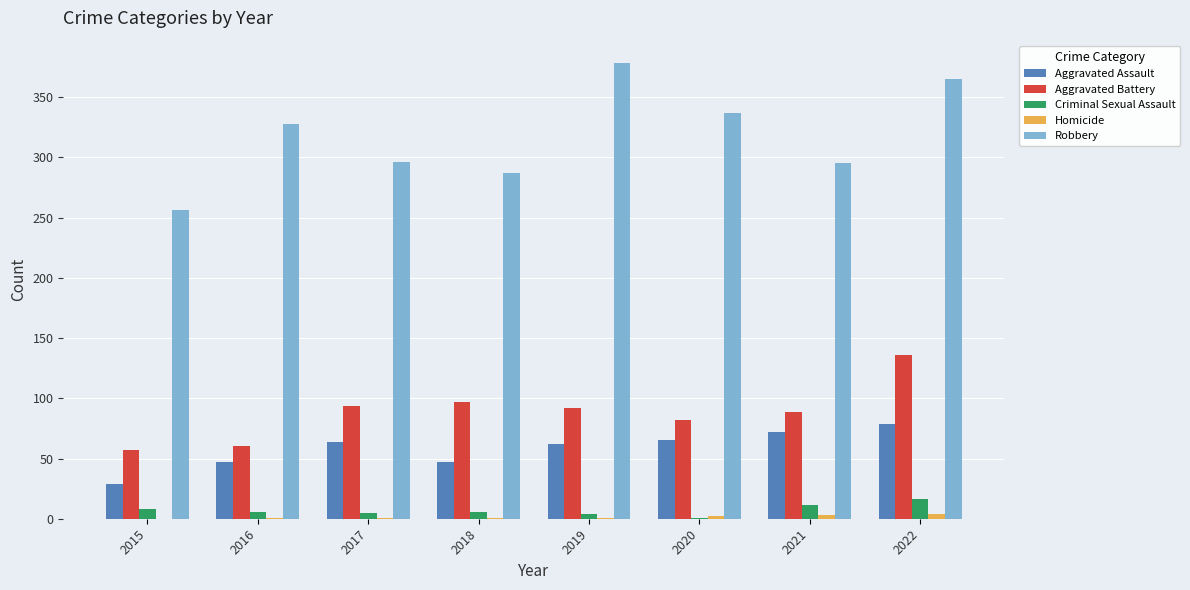

How many groups of bars are there?

8